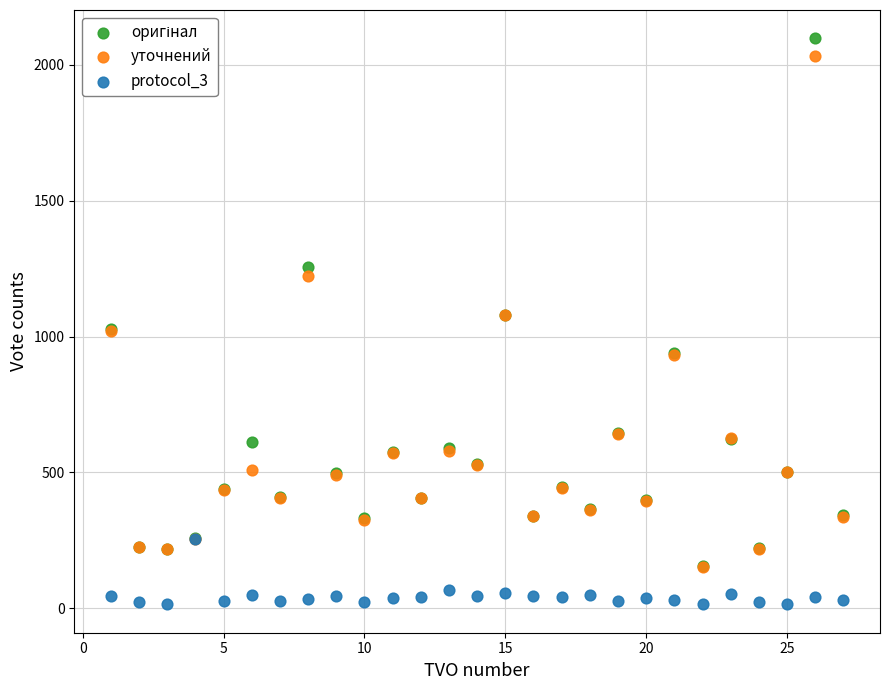

Which series reaches the minimum Y coordinate?

protocol_3